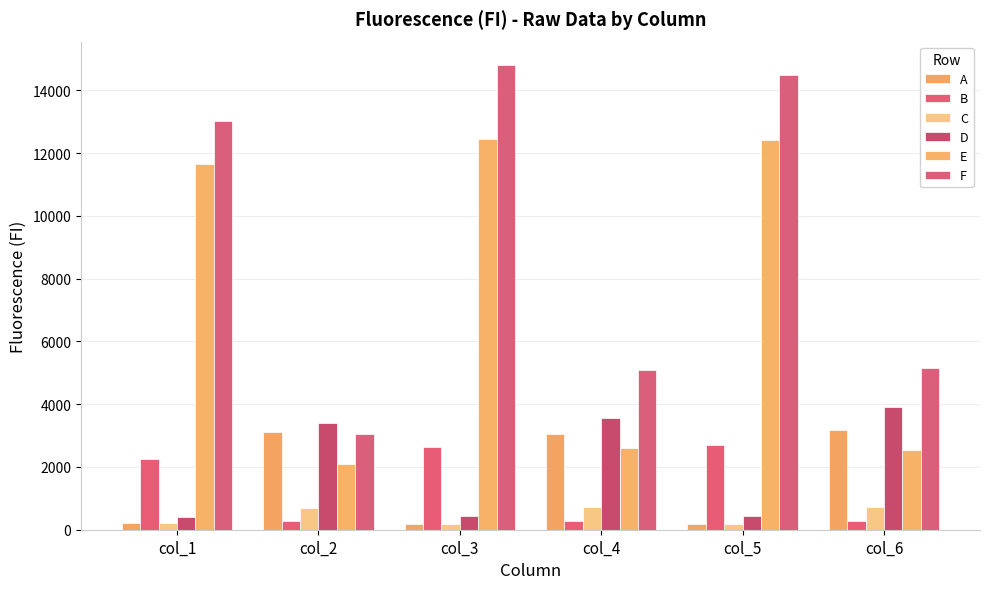

What is the value of the E bar at the 2nd from the left?

2081